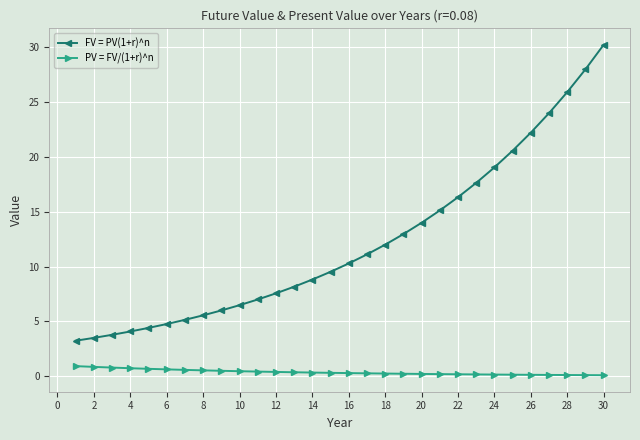

What is the value of the FV = PV(1+r)^n point at the 17th from the left?

11.1